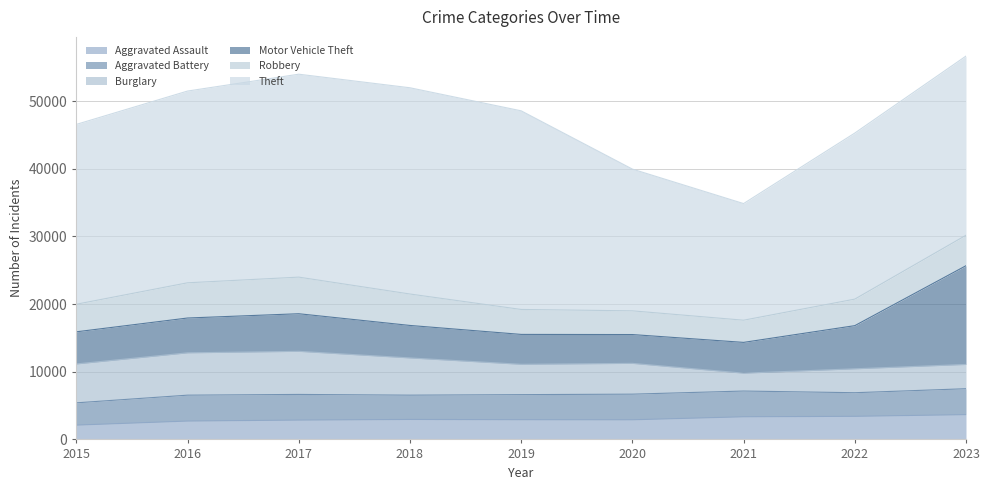

Which label corresponds to the smallest value in the chart?

2015